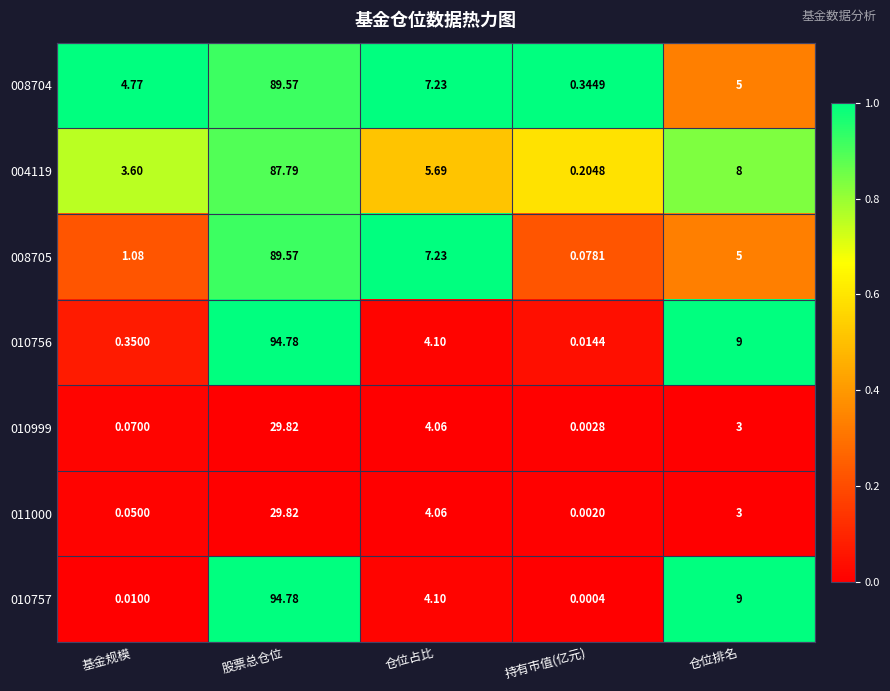

At which label does 010757 reach its peak?

股票总仓位